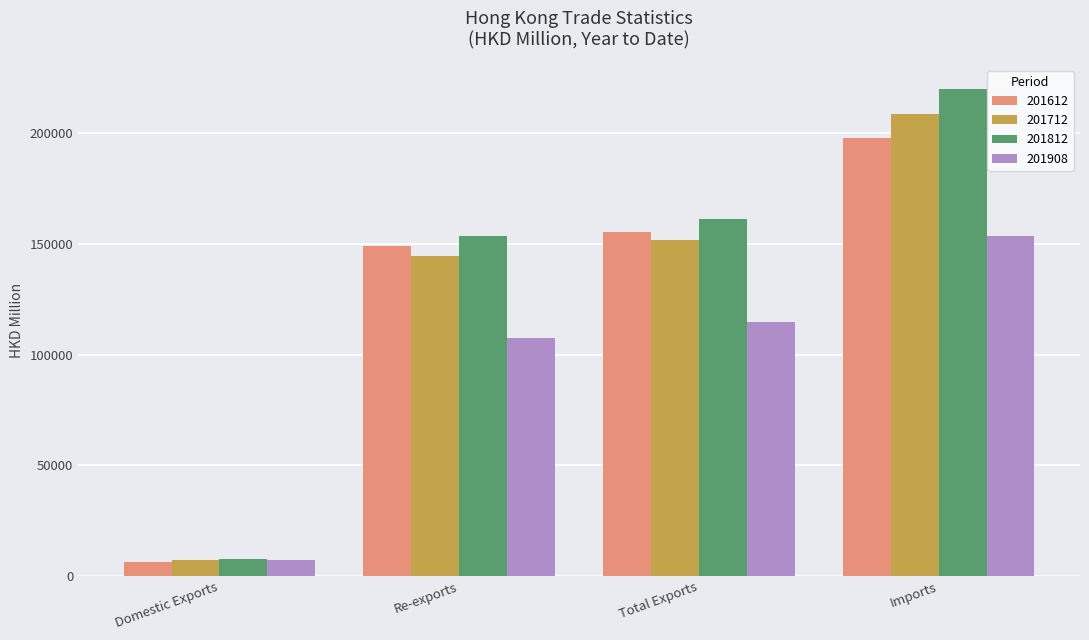

At which label does 201612 reach its minimum?

Domestic Exports